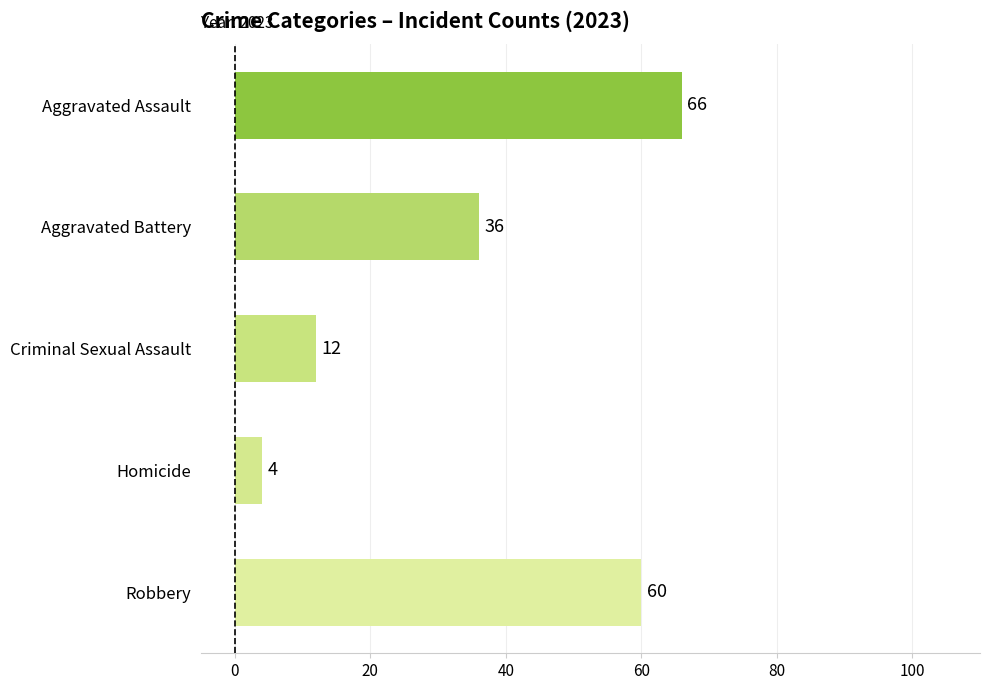

How many series are shown in this chart?

1